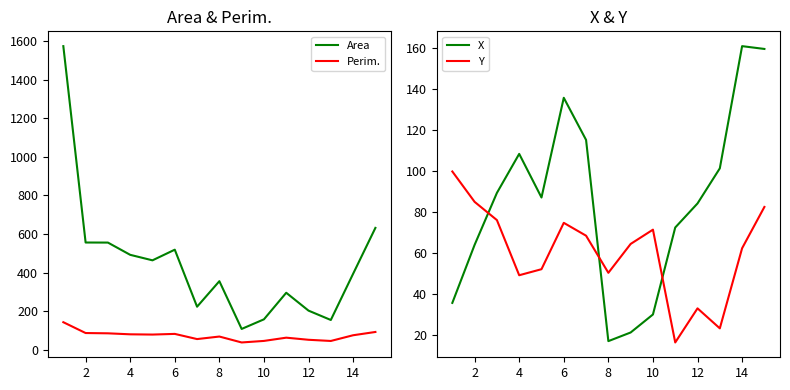

True or false: Perim. and X intersect in this chart.

True